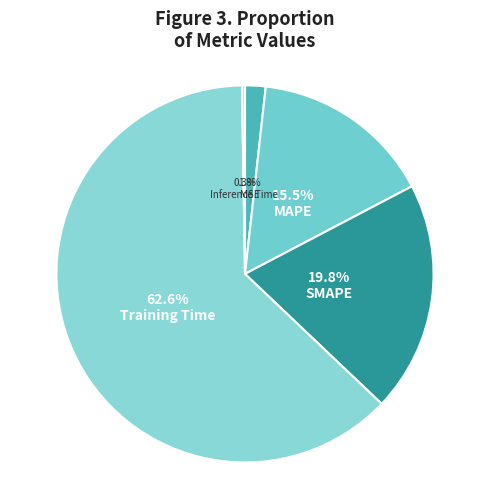

What is the largest slice in the pie chart?

Training Time